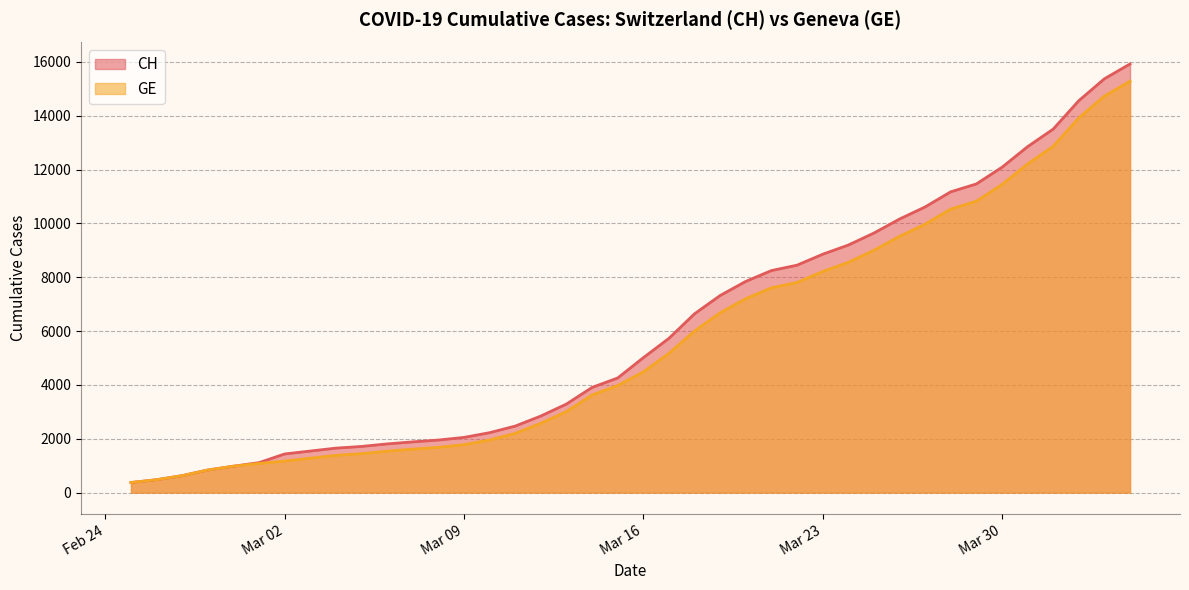

Is the value of CH at 2020-03-15 greater than the value of GE at 2020-02-28?

Yes